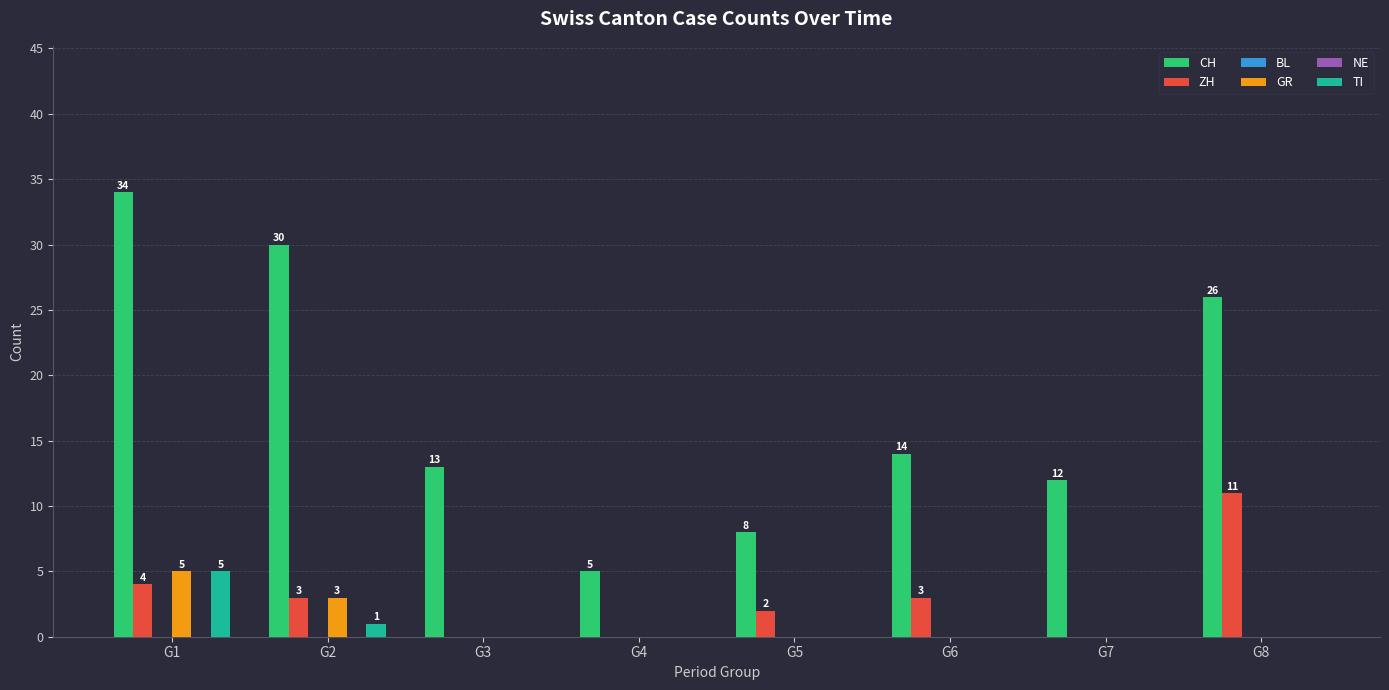

What is the difference between the maximum and minimum values in the ZH series?

11